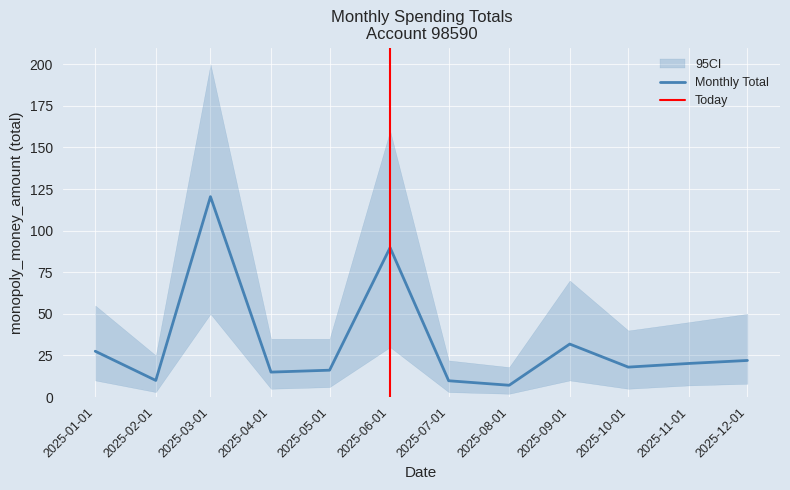

How many points are lower than both their immediate neighbors (excluding endpoints)?

4